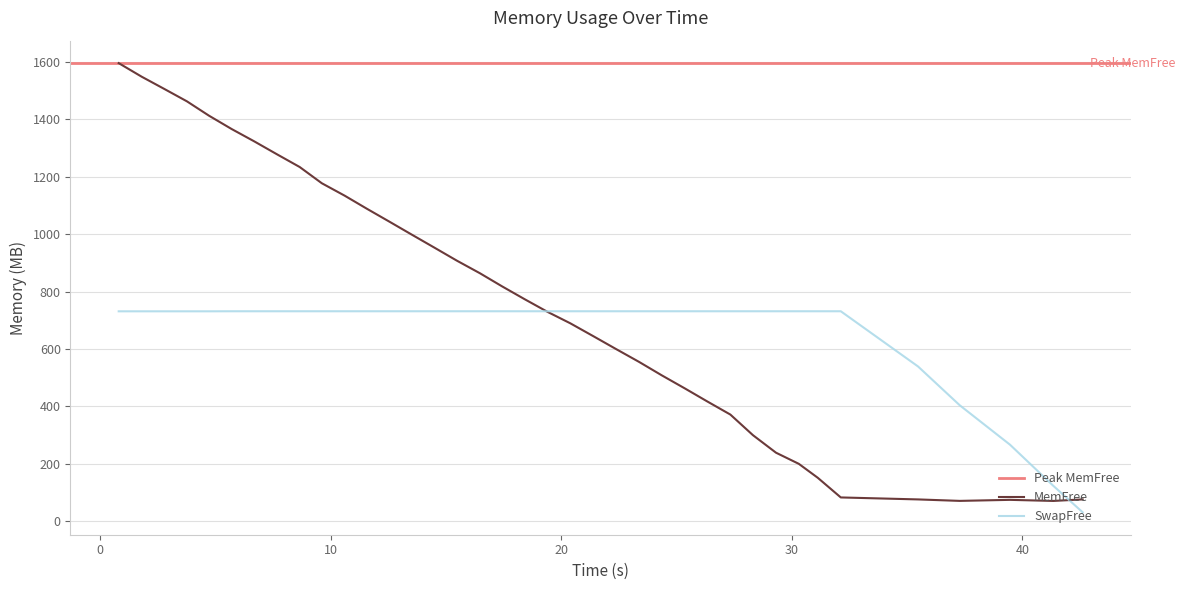

Does the chart have visible grid lines?

Yes